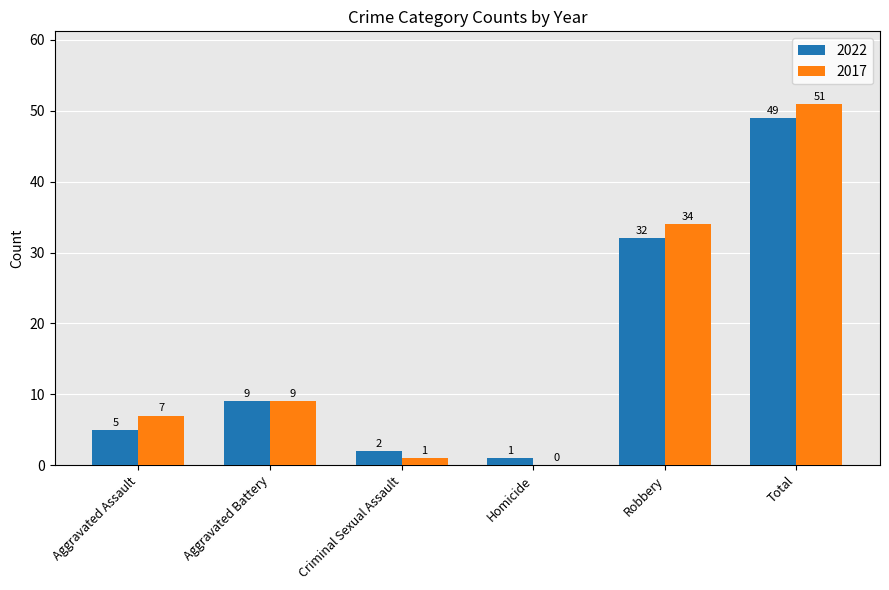

What is the greatest value displayed?

51